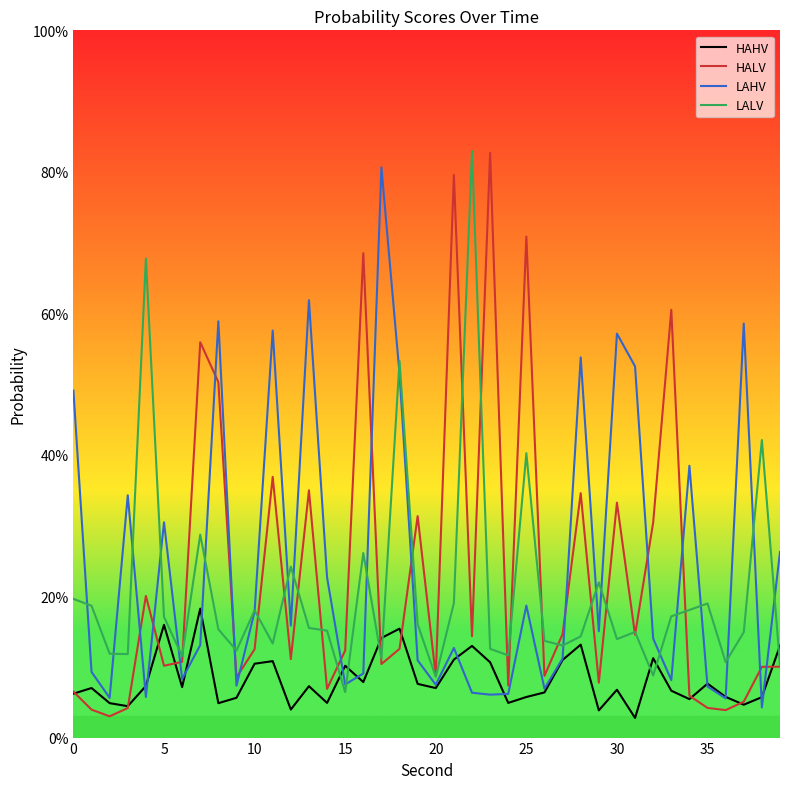

Does the chart have visible grid lines?

No